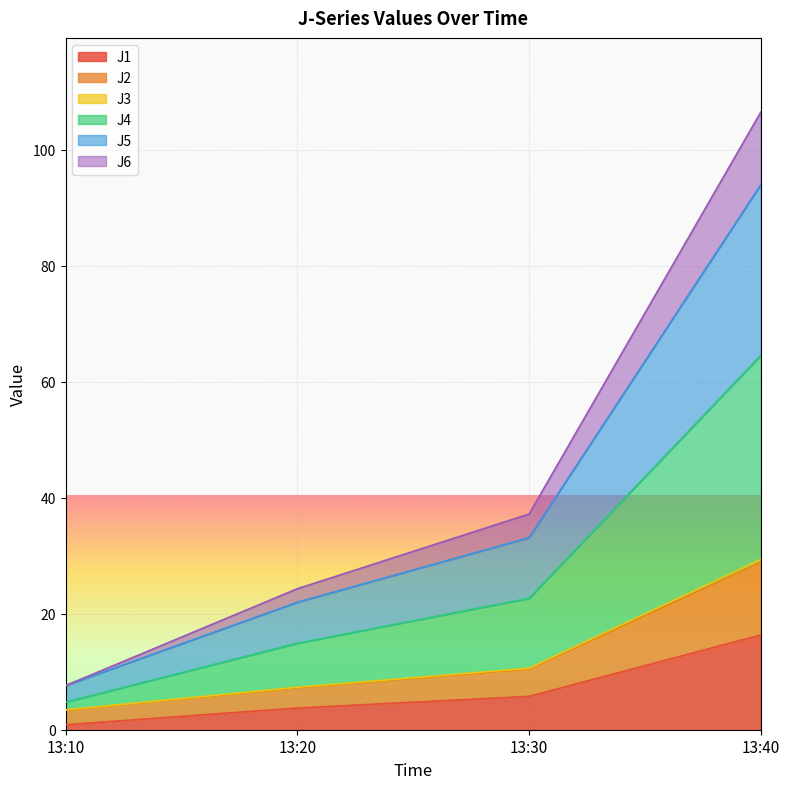

What value does the J5 series have at 13:30?

33.1